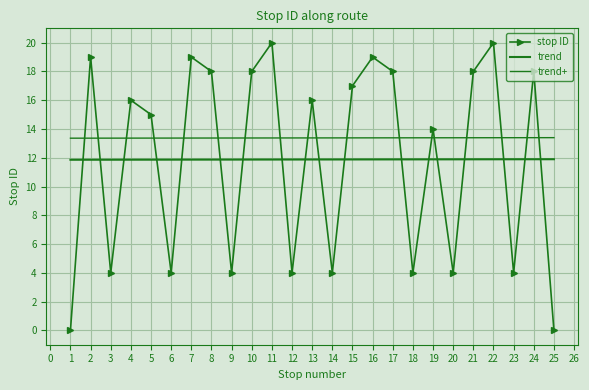

Reading right to left, list all the values displayed in this chart.

stop ID: 0.0	18.0	4.0	20.0	18.0	4.0	14.0	4.0	18.0	19.0	17.0	4.0	16.0	4.0	20.0	18.0	4.0	18.0	19.0	4.0	15.0	16.0	4.0	19.0	0.0
trend: 11.9	11.9	11.9	11.9	11.9	11.9	11.9	11.9	11.9	11.9	11.9	11.9	11.9	11.9	11.9	11.9	11.9	11.9	11.9	11.9	11.9	11.9	11.9	11.9	11.9
trend+: 13.4	13.4	13.4	13.4	13.4	13.4	13.4	13.4	13.4	13.4	13.4	13.4	13.4	13.4	13.4	13.4	13.4	13.4	13.4	13.4	13.4	13.4	13.4	13.4	13.4